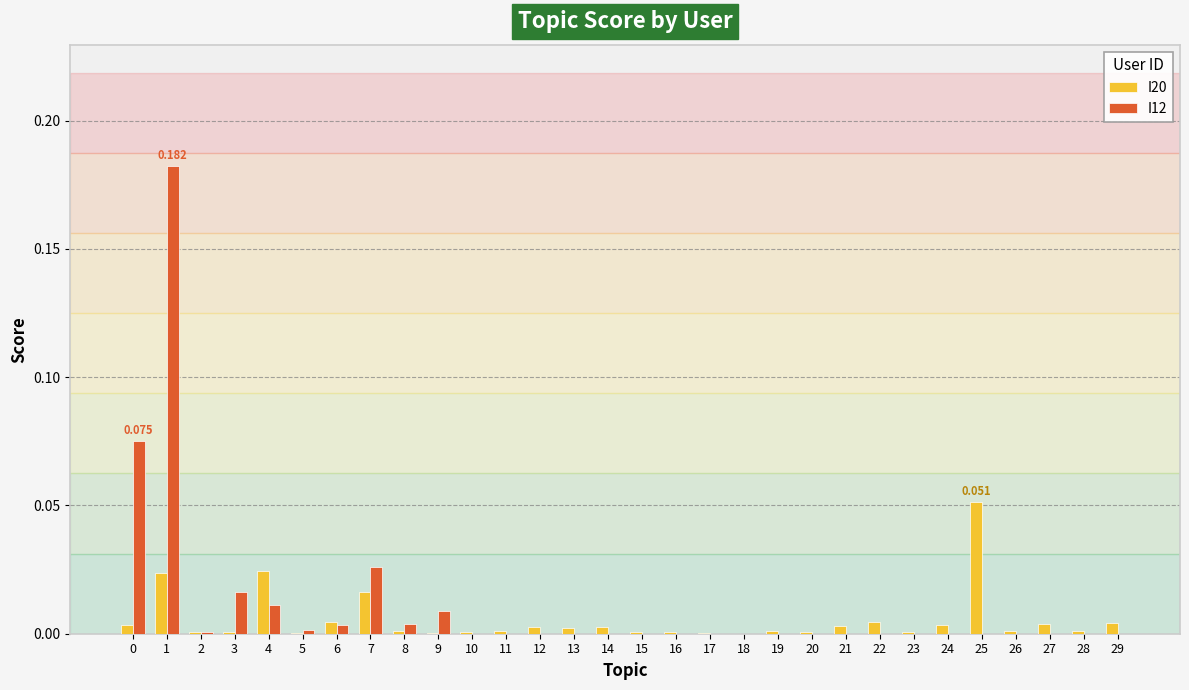

Where is I20 nearest to the value 0?

18